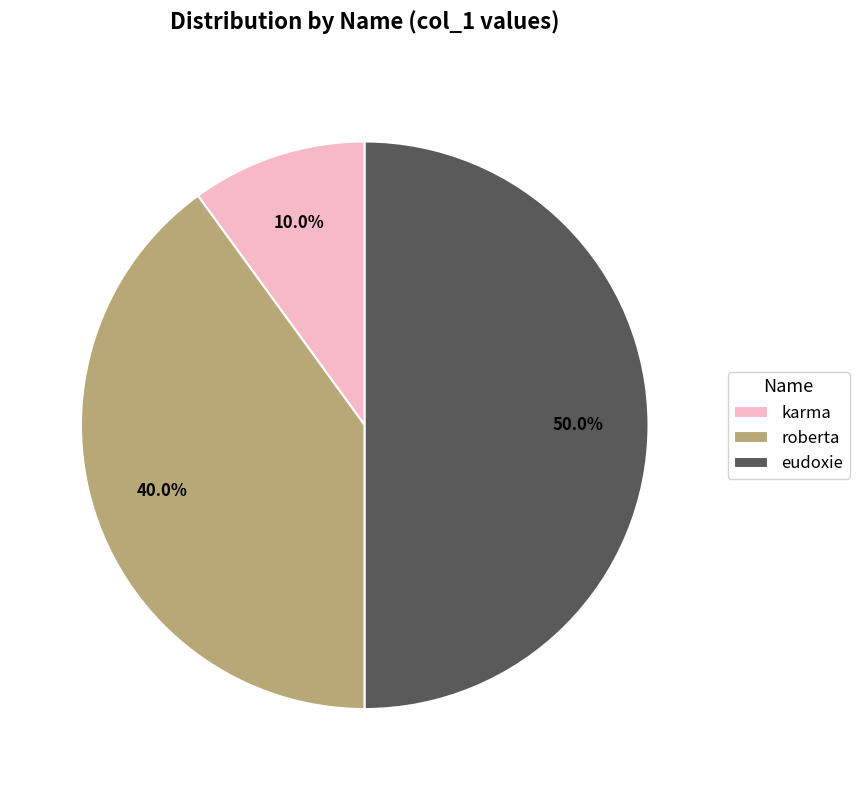

Rank the categories by value from highest to lowest.

eudoxie, roberta, karma